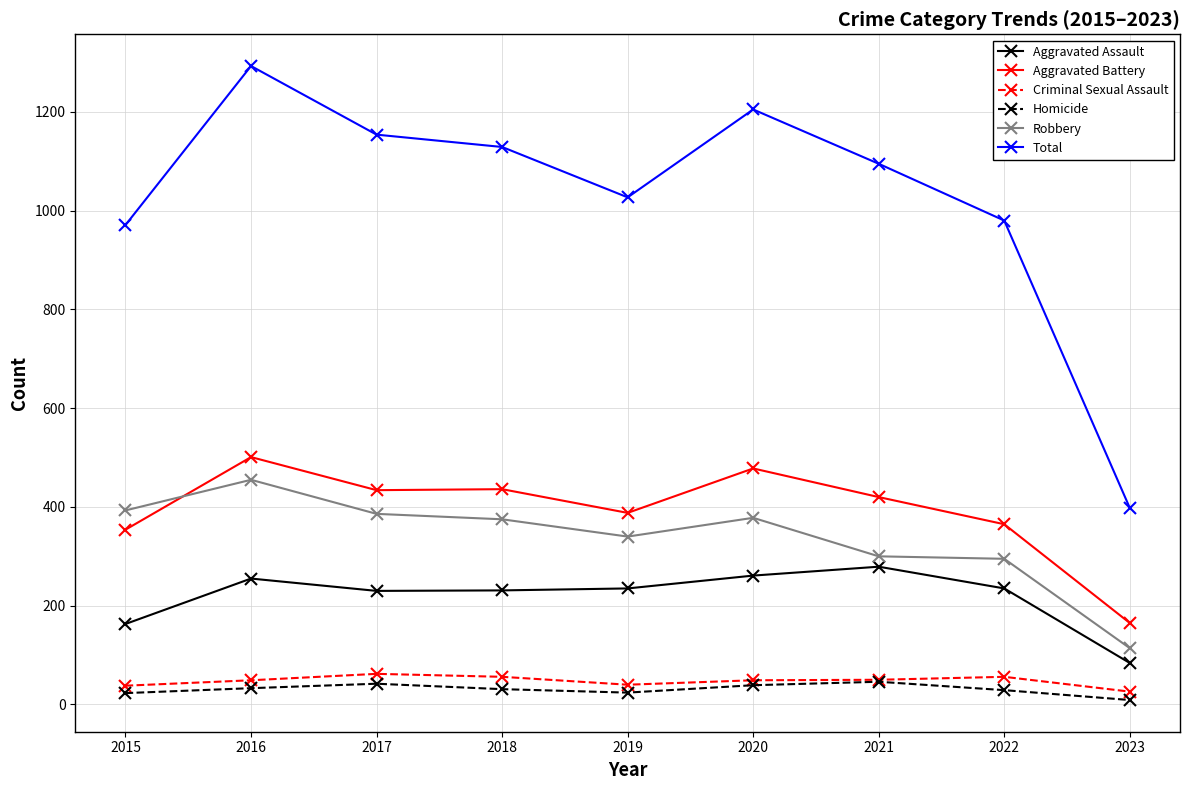

True or false: Homicide has more than 0 points higher than both neighbors.

True